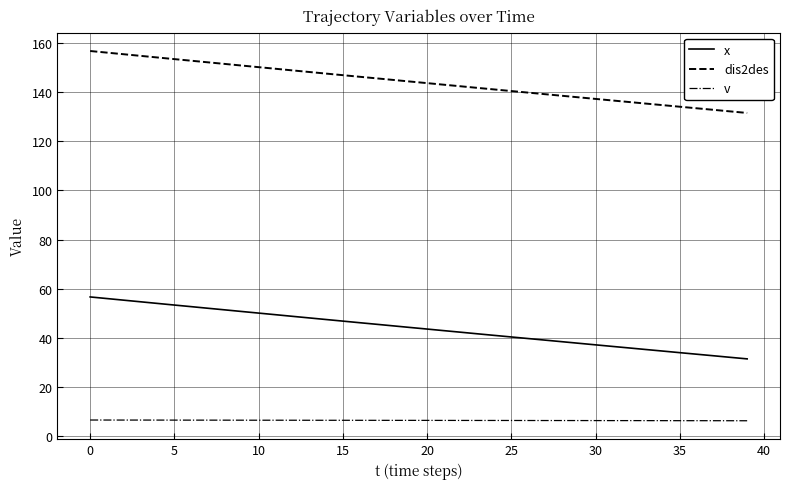

What is the difference between the maximum and minimum values in the dis2des series?

25.2